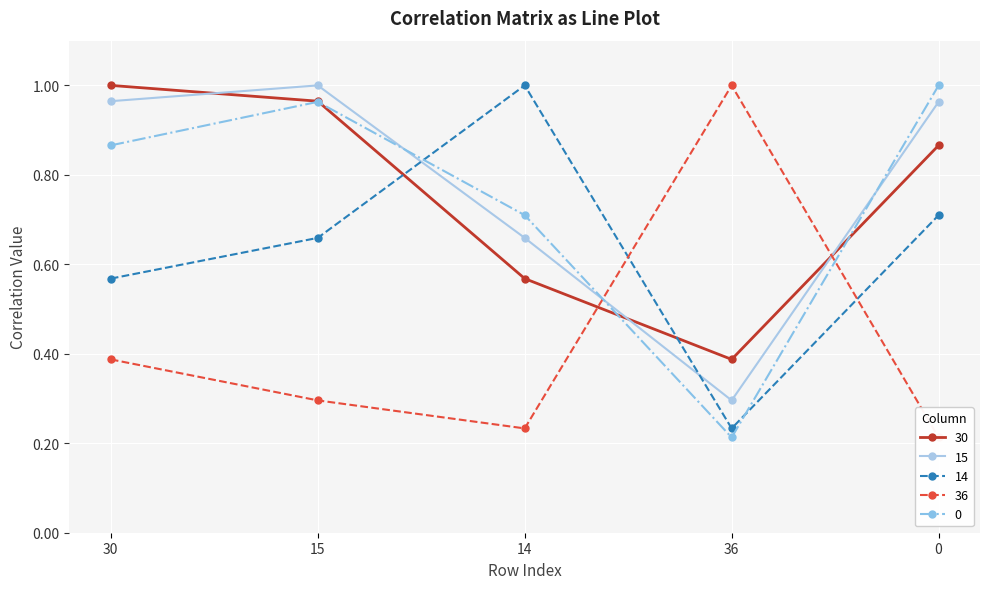

Where is 14 nearest to the value 0?

36